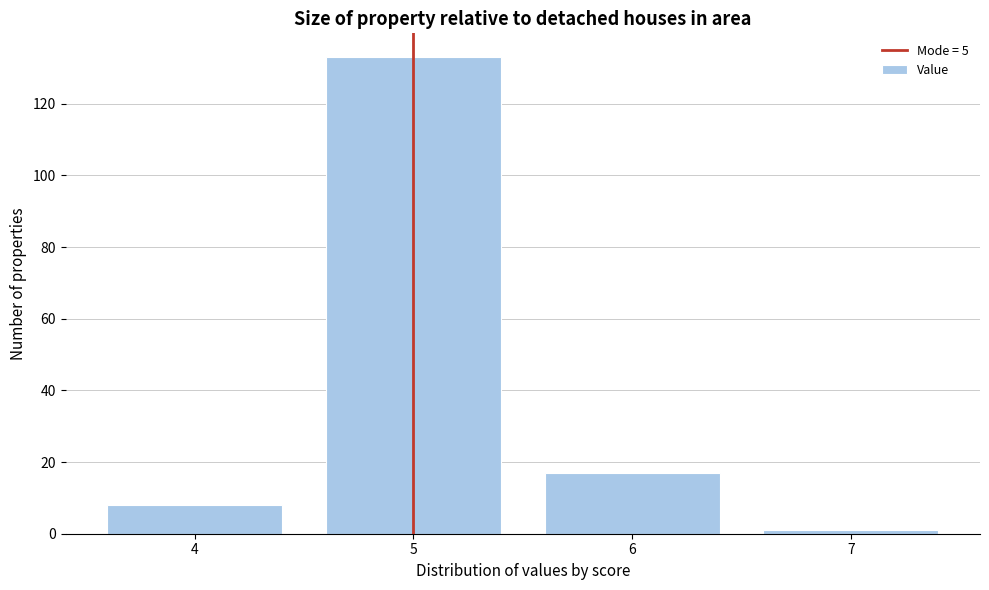

Reading right to left, extract all data points from this chart.

1	17	133	8